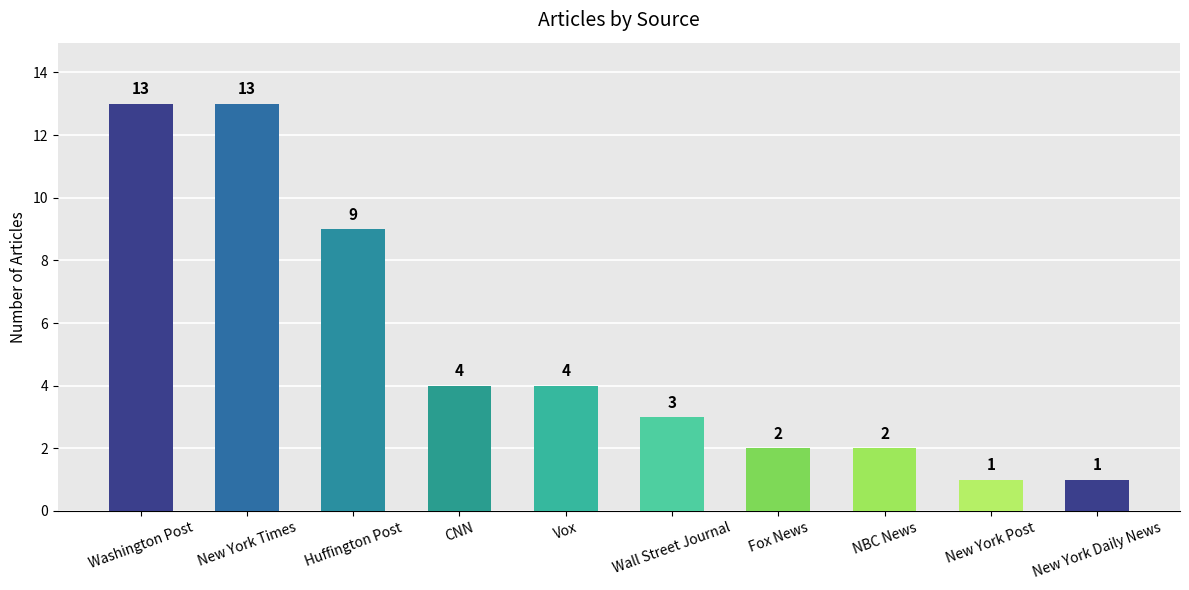

The chart shows a value of 3 at New York Post. True or false?

False